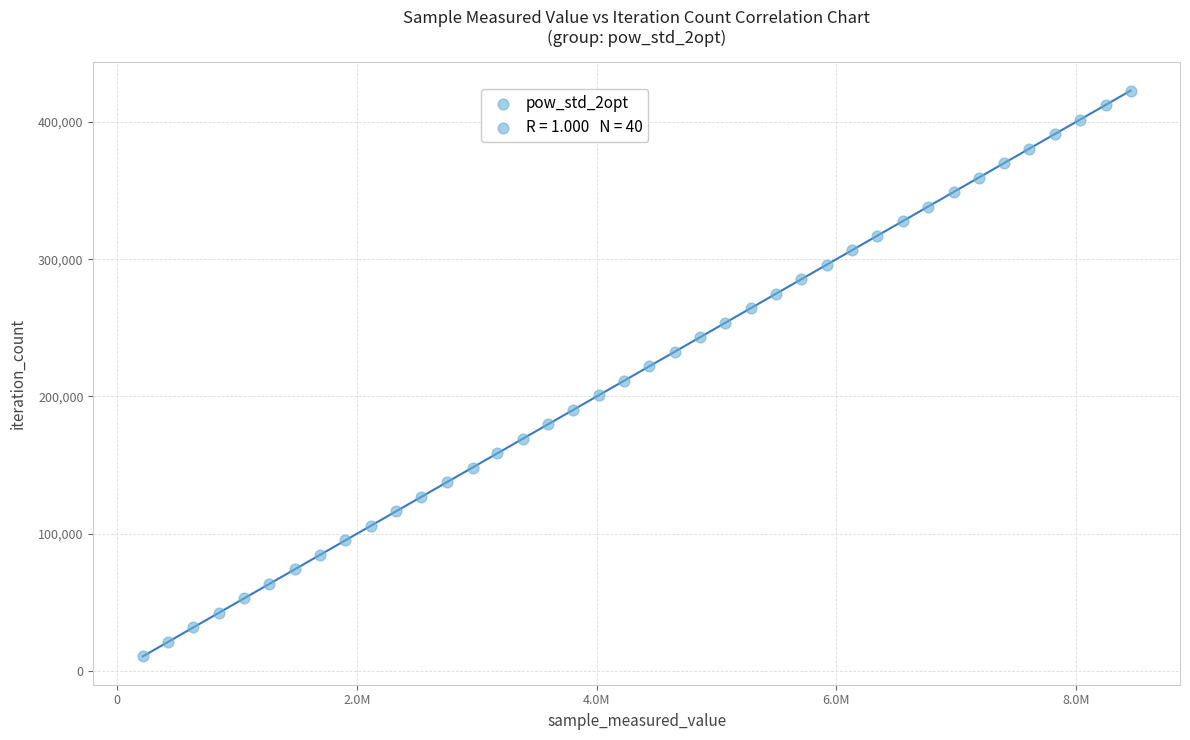

What is the range of X values (max minus min)?

8244600